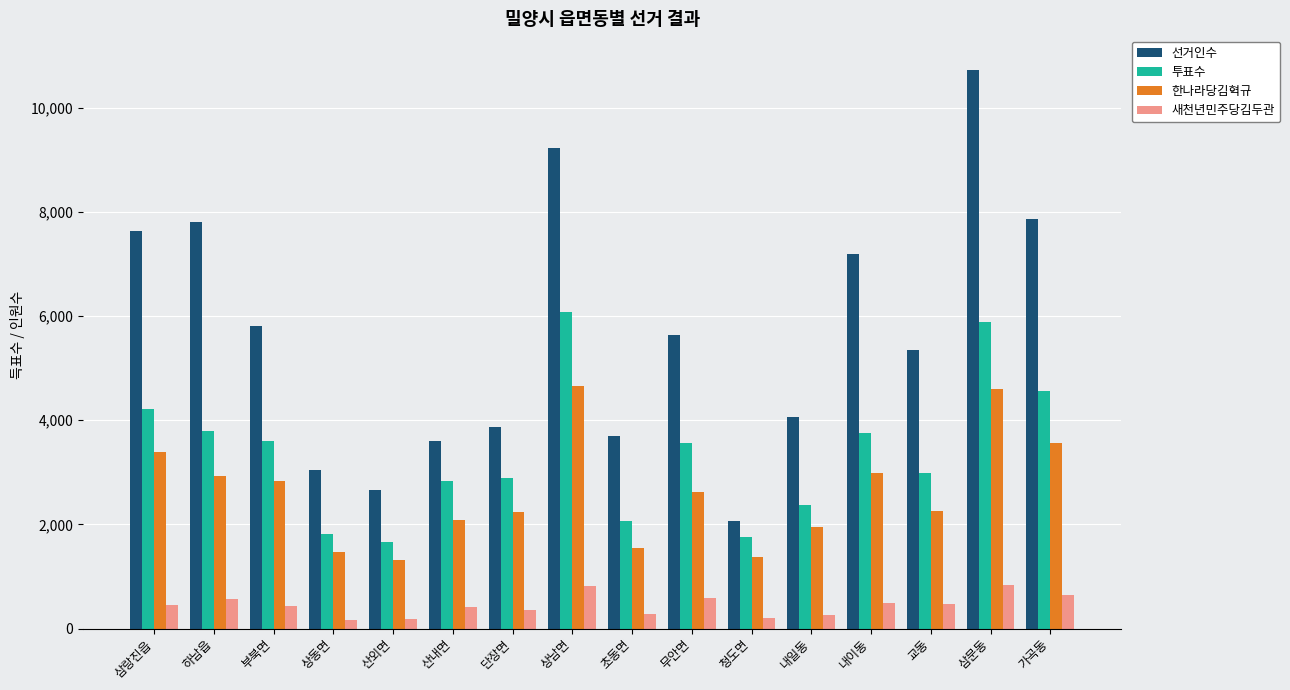

At 상남면, list the series in order from largest to smallest.

선거인수, 투표수, 한나라당김혁규, 새천년민주당김두관